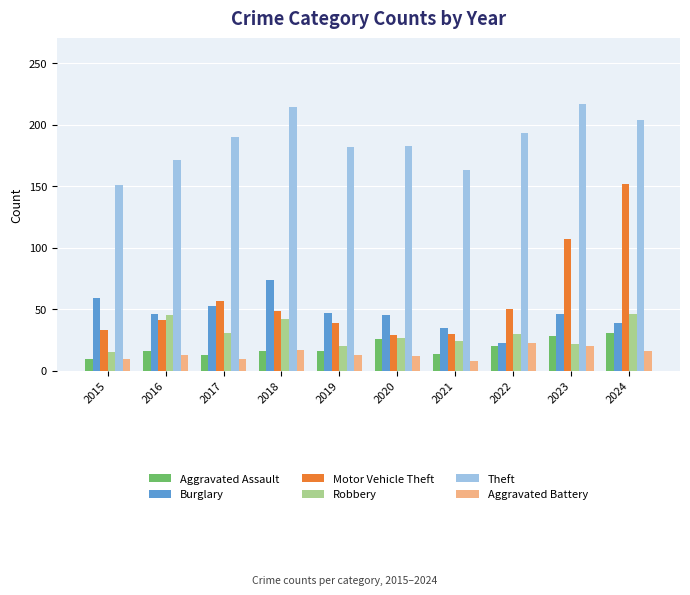

What is the value of the Robbery bar at the 8th from the left?

30